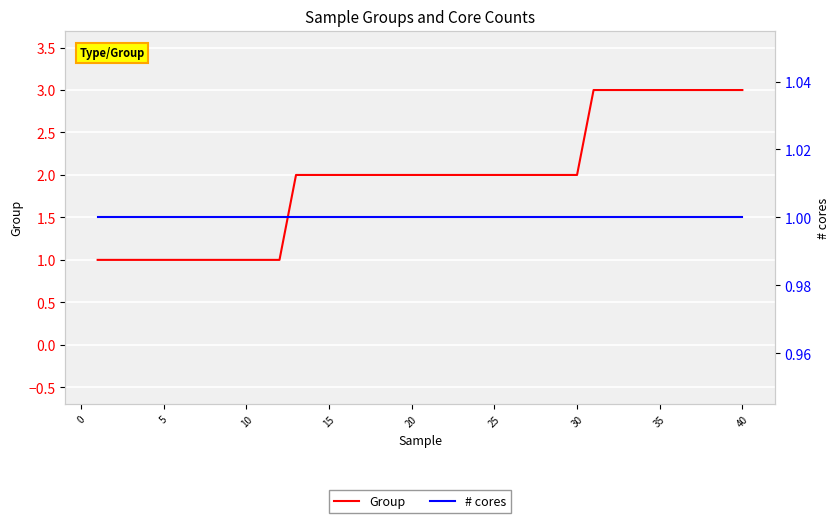

What is the greatest value displayed?

3